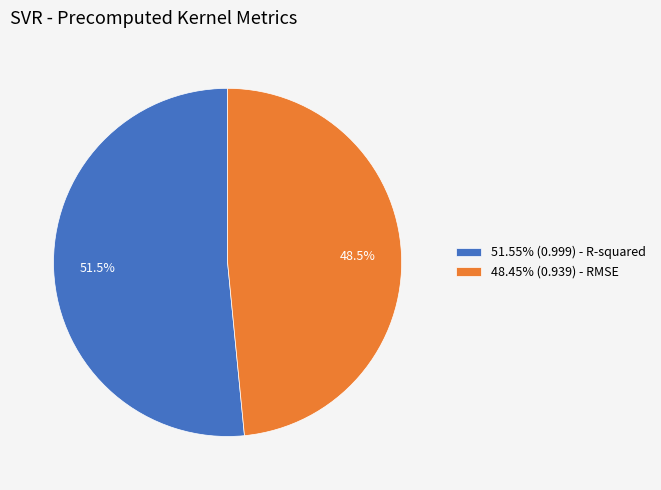

Combined, what portion of the pie is 48.45% (0.939) - RMSE and 51.55% (0.999) - R-squared?

100.0%